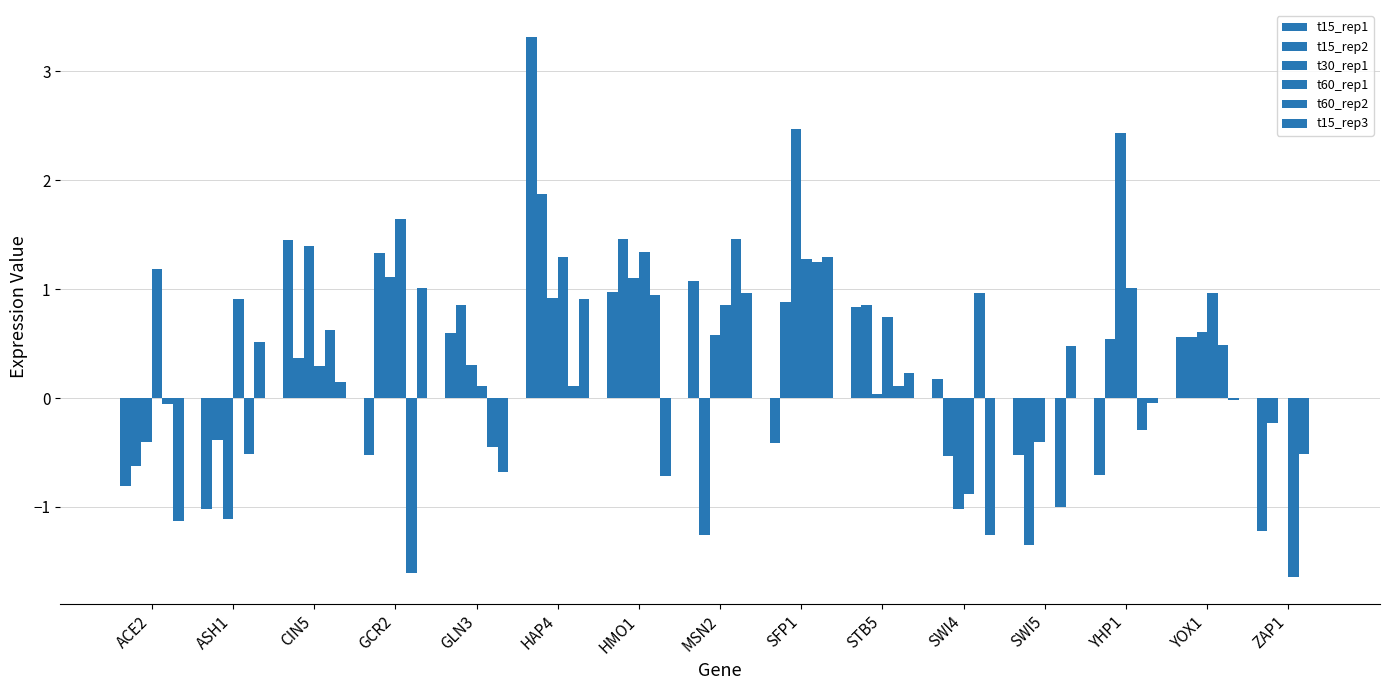

True or false: t15_rep3 has a value of -0.0 at YHP1.

True